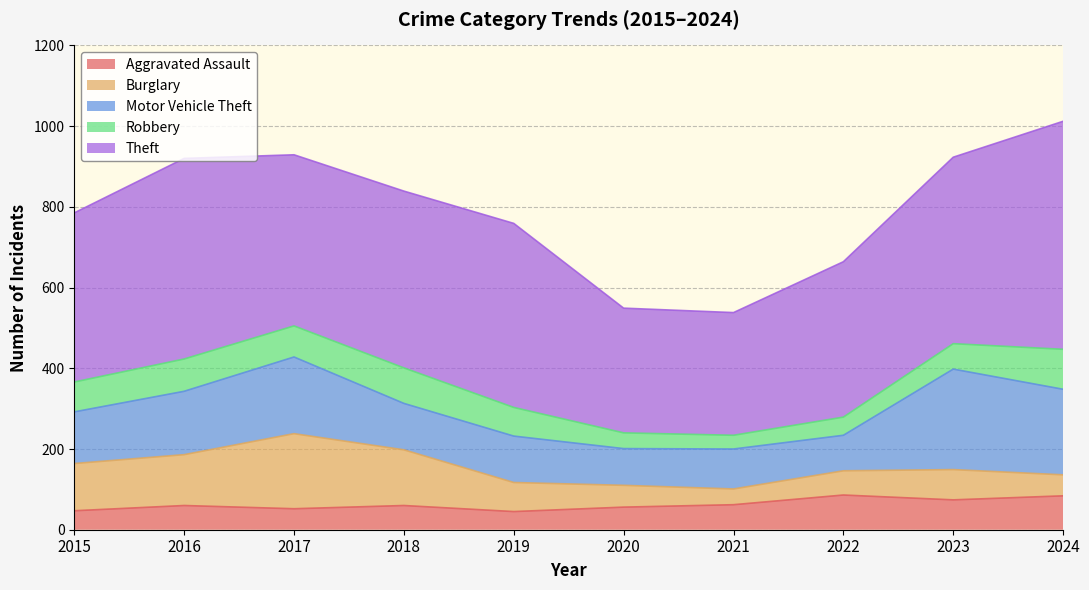

How many times do Robbery and Burglary cross each other?

1